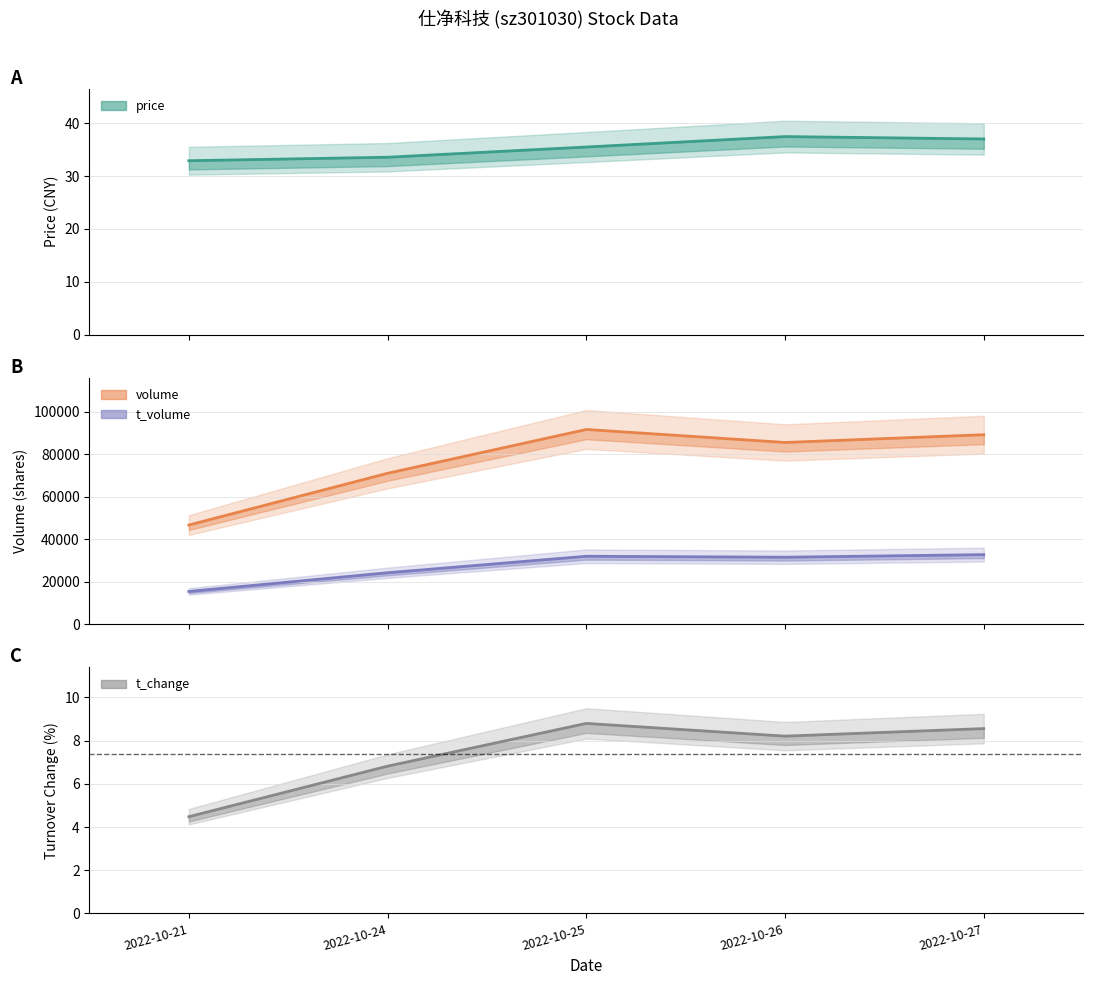

What is the sum of all t_change values?

36.9